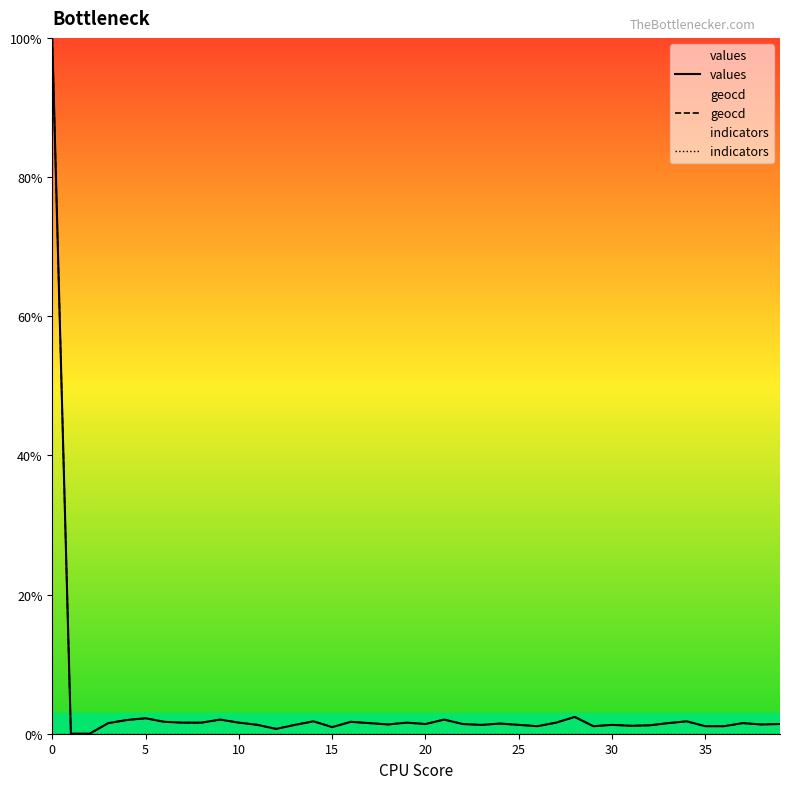

Which series has the widest spread of values?

values